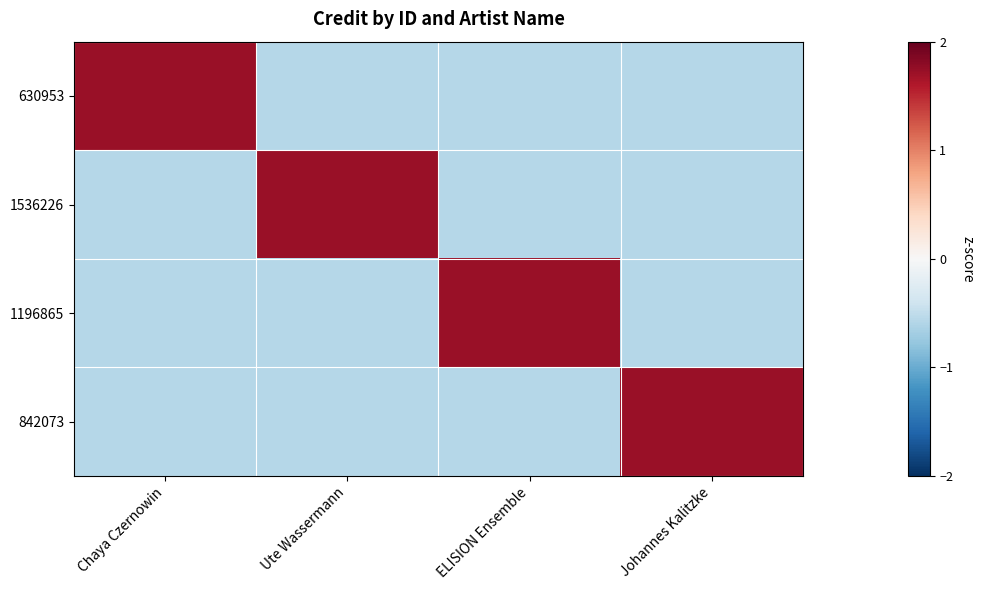

Which category has the highest value across all series?

Chaya Czernowin